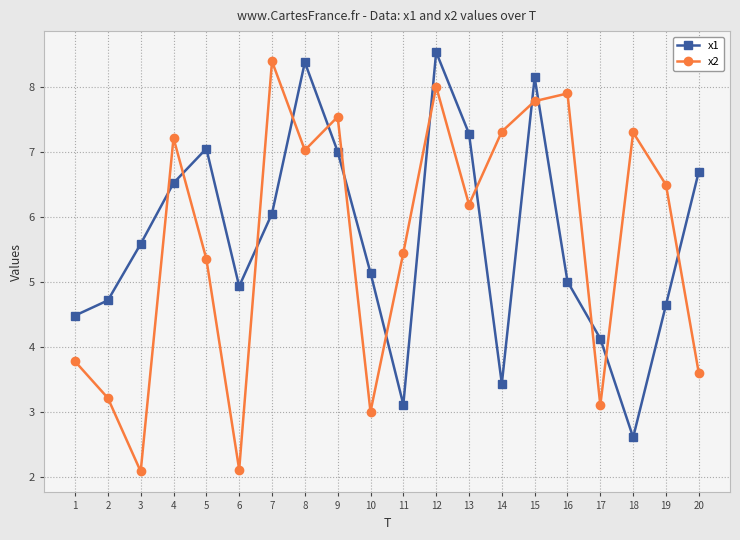

True or false: x2 and x1 cross at least once.

True